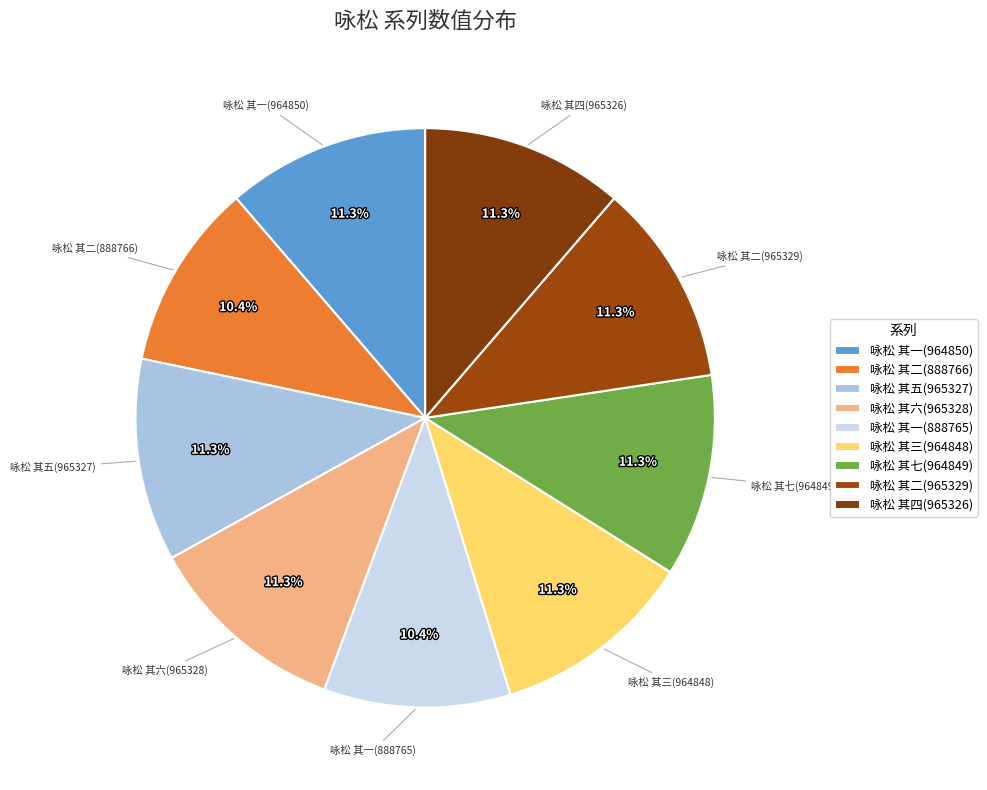

Is there a majority slice in this chart?

No